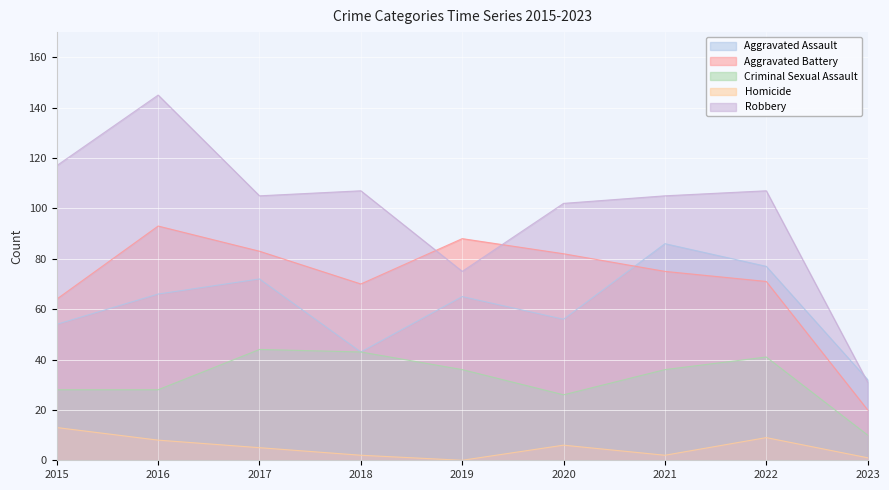

What is the value of the Aggravated Battery point at the 9th from the left?

20